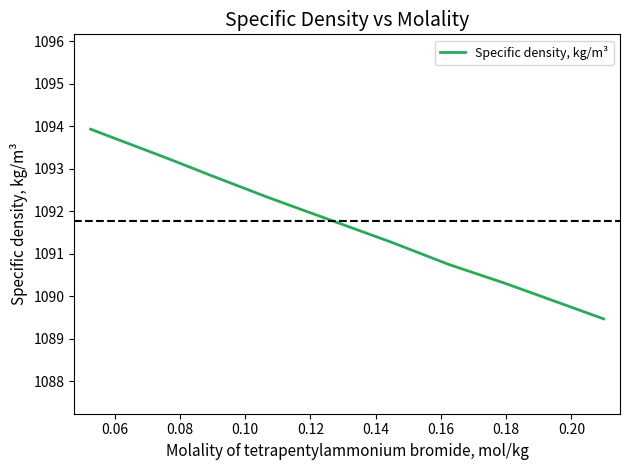

Reading left to right, transcribe all the data shown in this chart.

1093.9	1093.2	1092.9	1092.3	1091.8	1091.3	1090.8	1090.3	1089.5